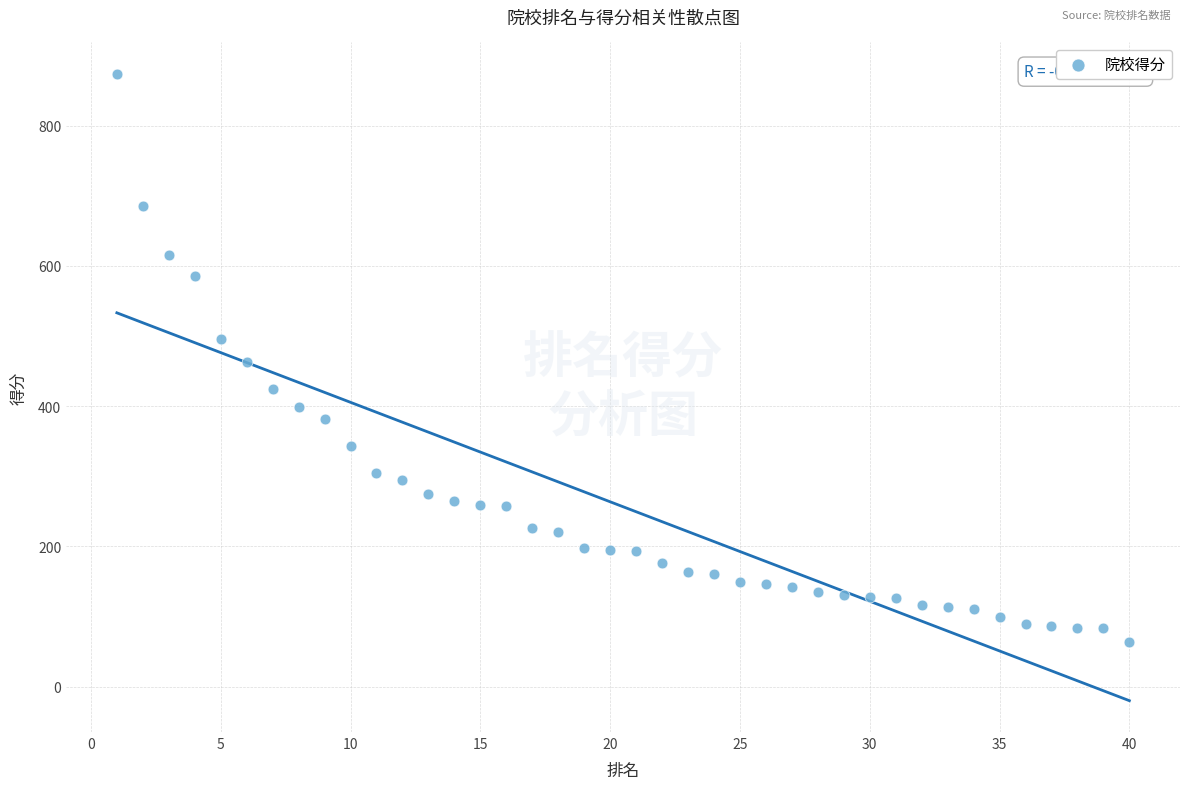

What is the range of Y values (max minus min)?

810